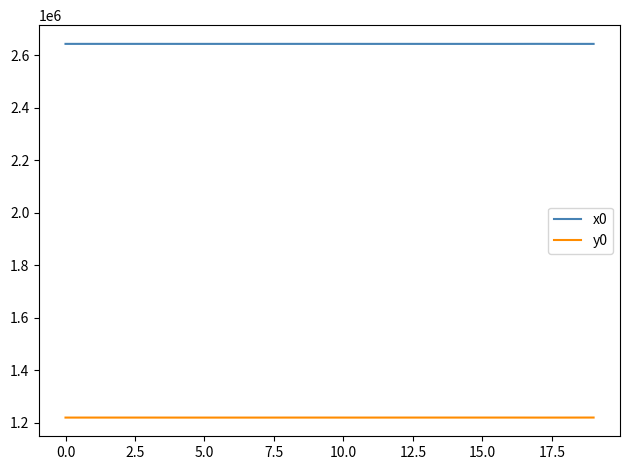

Which series has the largest total across all categories?

x0